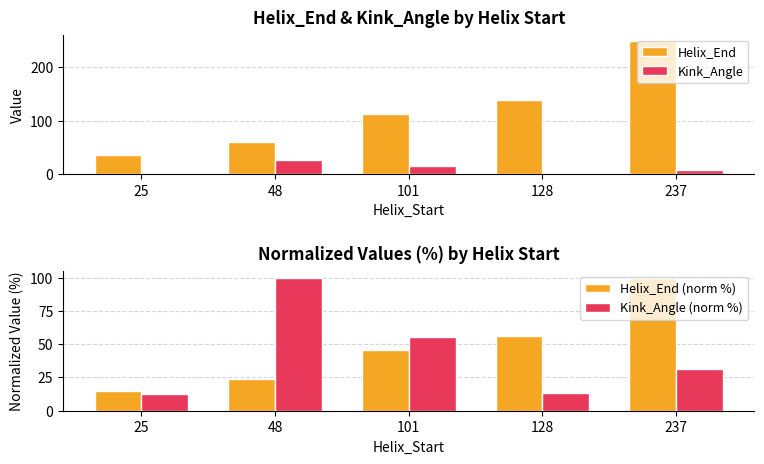

What is the maximum value for Helix_End (norm %)?

100.0